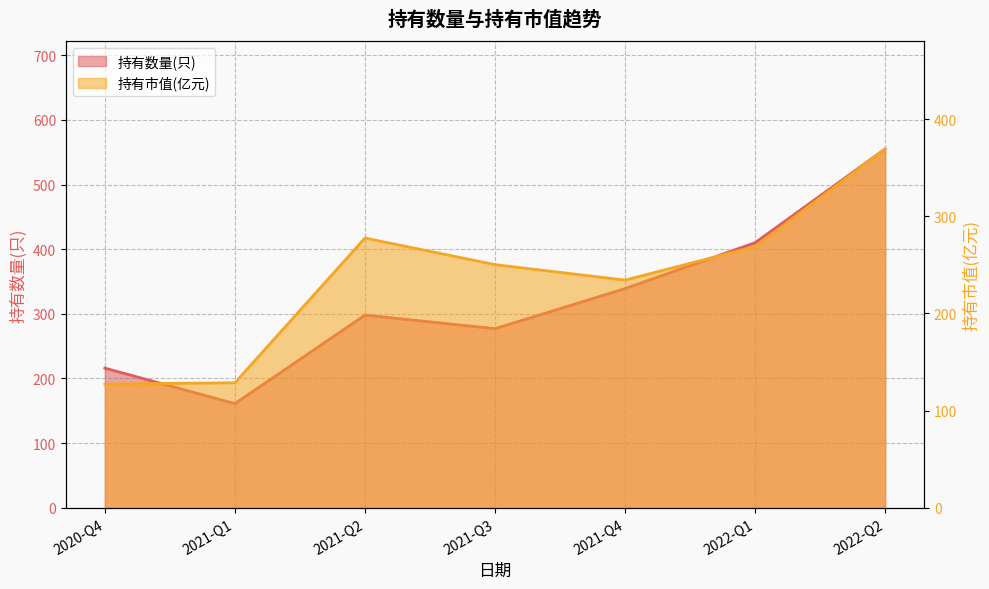

How many lines are shown in the chart?

2